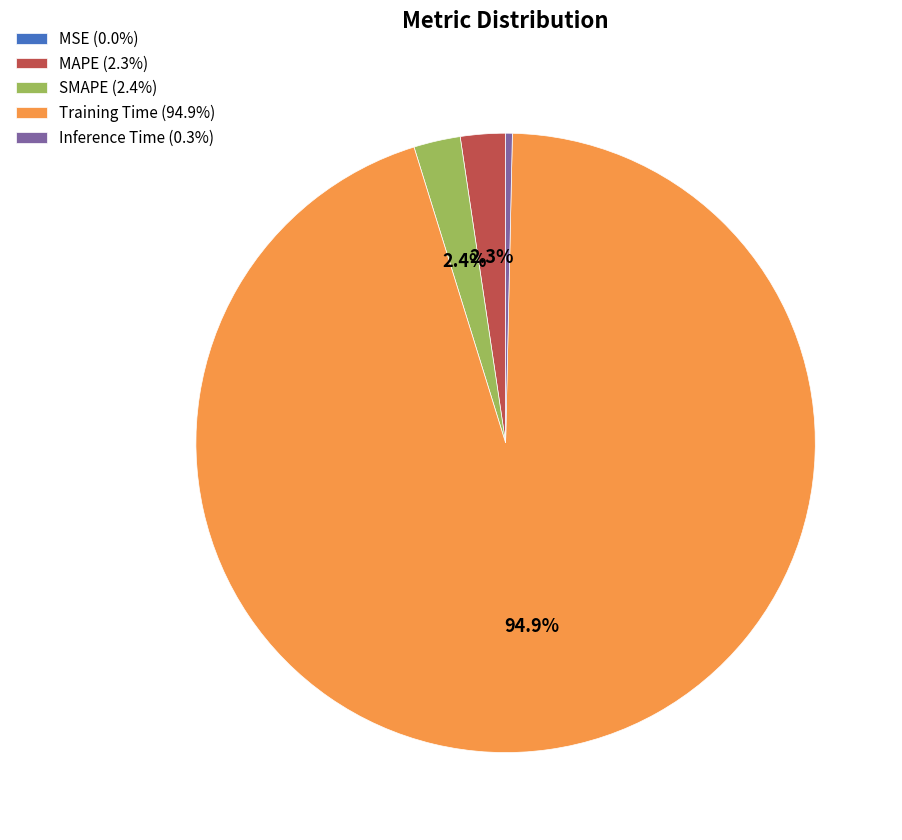

Combined, do SMAPE (2.4%) and Inference Time (0.3%) account for over 50%?

No